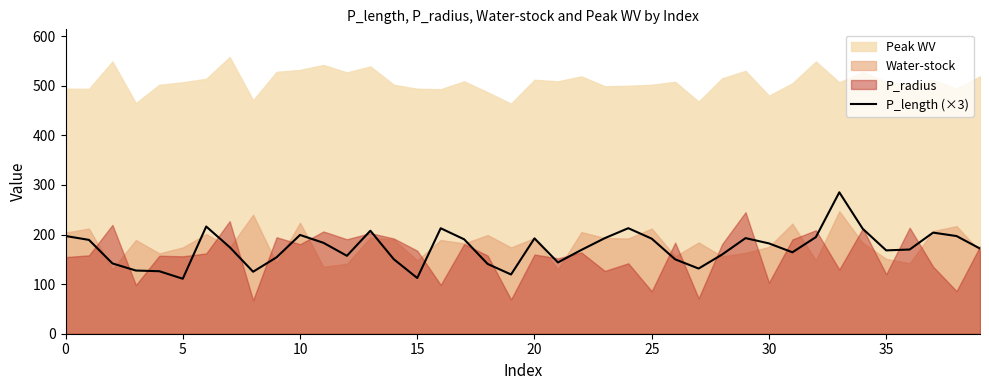

What is the sum of all values?

6919.7